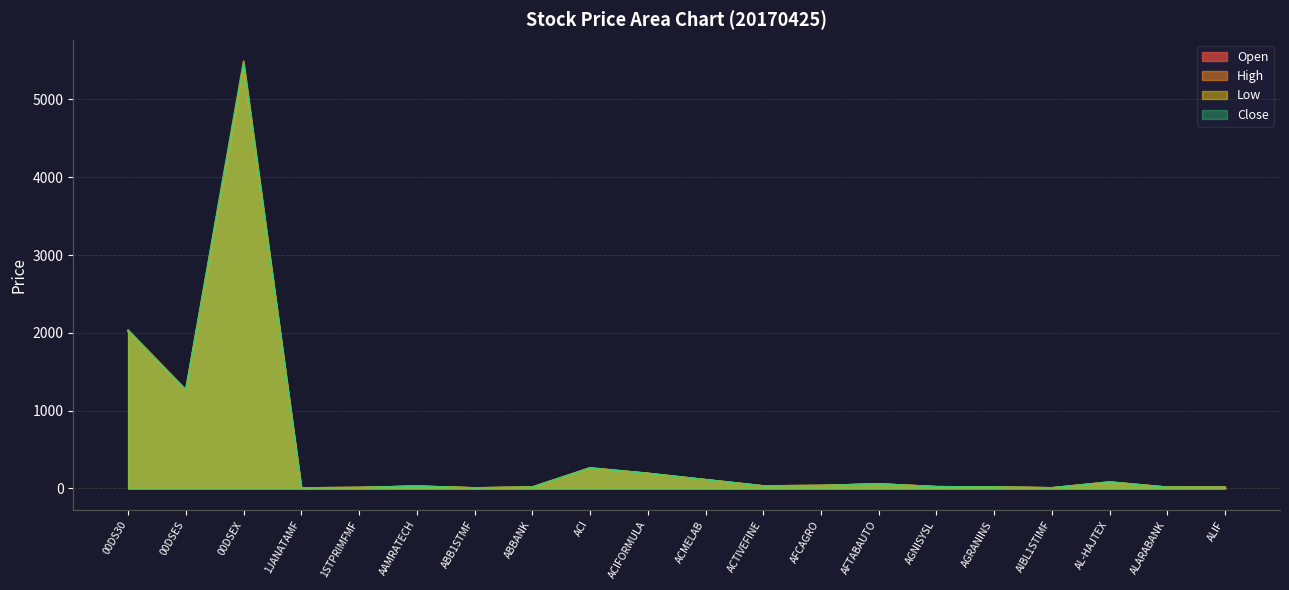

What is the highest value of the Open series?

5435.6